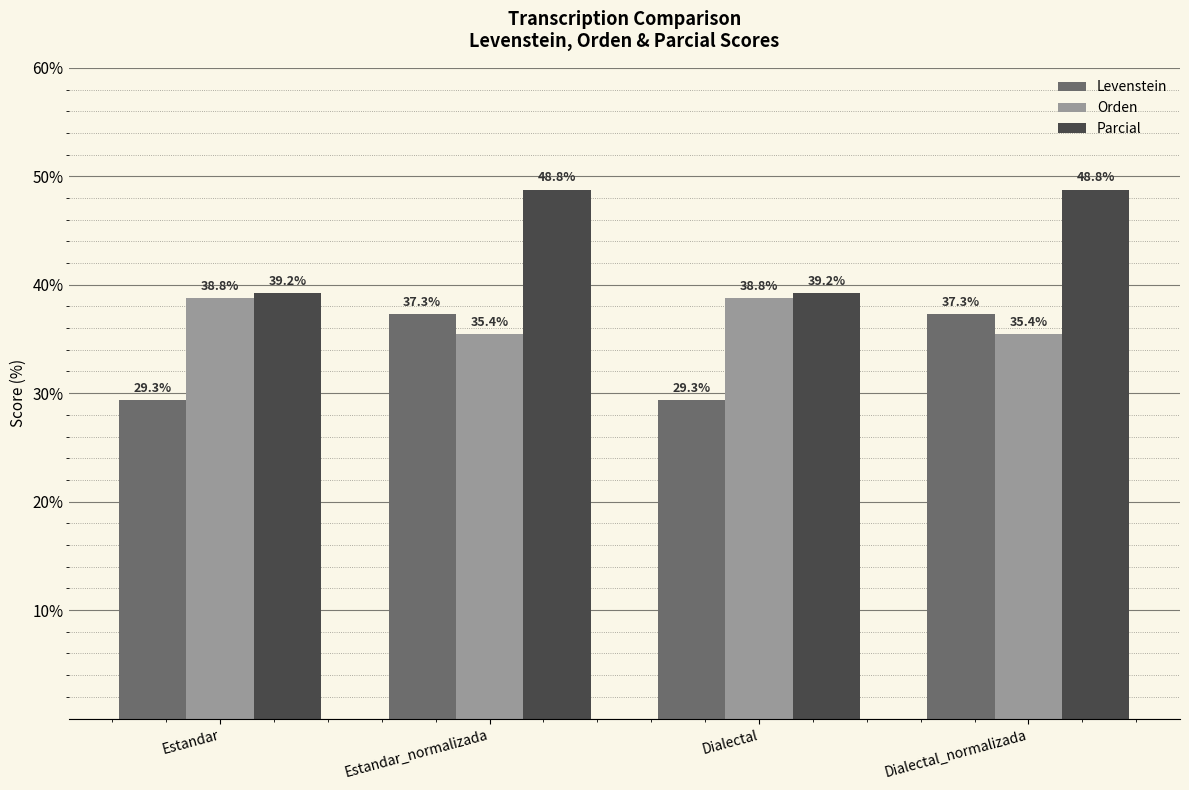

Which series has the largest total across all categories?

Parcial